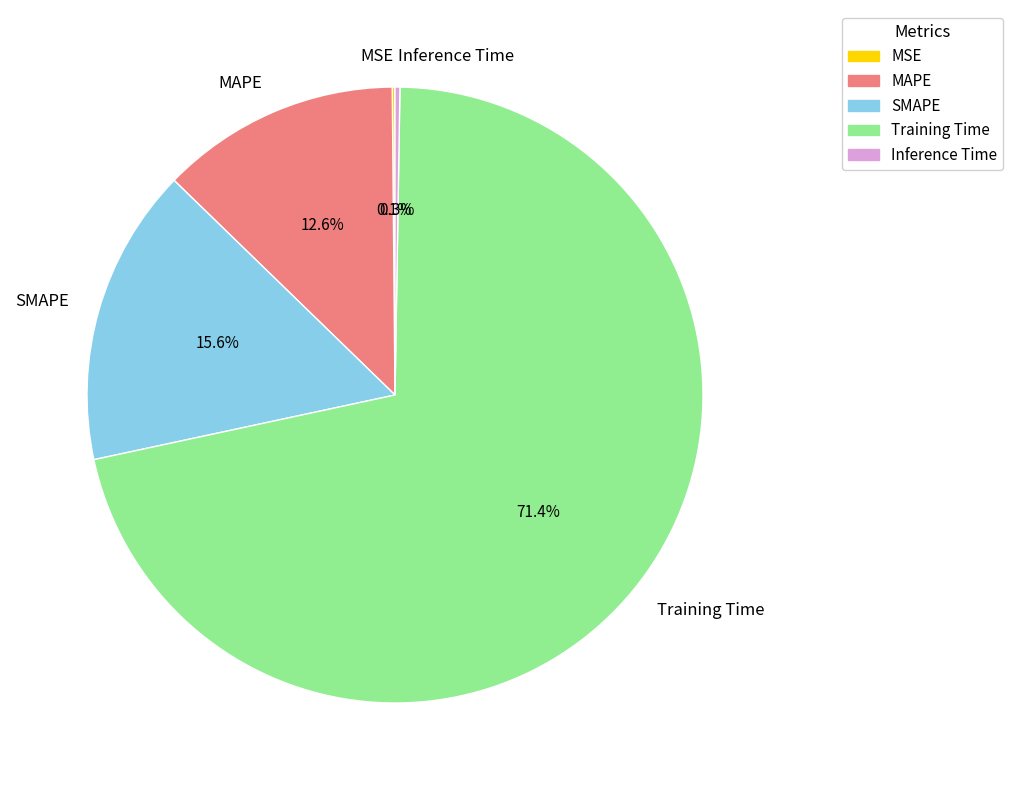

To the nearest percent, what is the average slice percentage?

20%